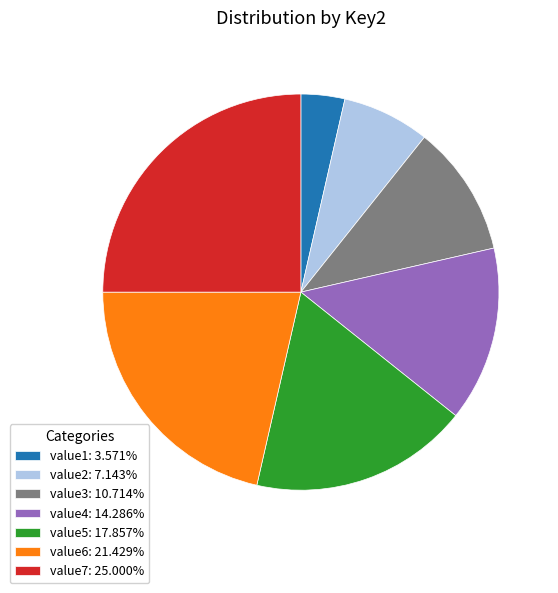

True or false: value4 accounts for 14% of the total.

True